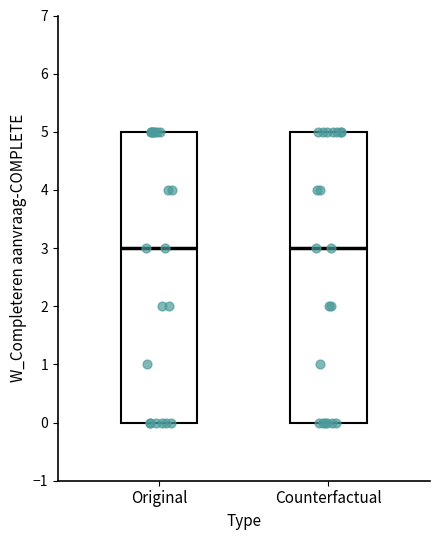

Where is the lower edge of the box for Counterfactual on the y-axis? The values are not printed on the chart, so give them approximately, as read against the axis.

0